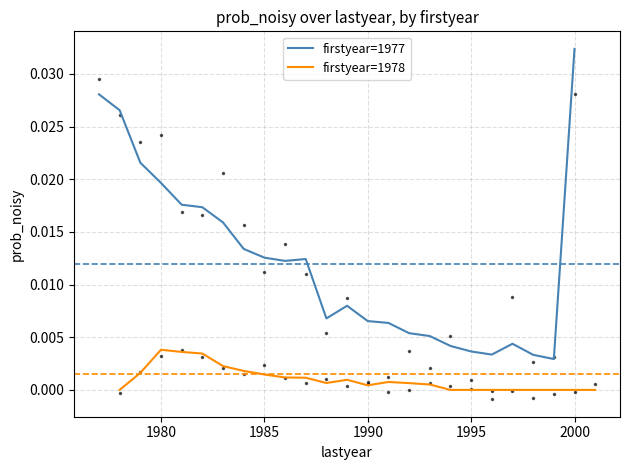

Which category has the highest value in the firstyear=1977 series?

2000